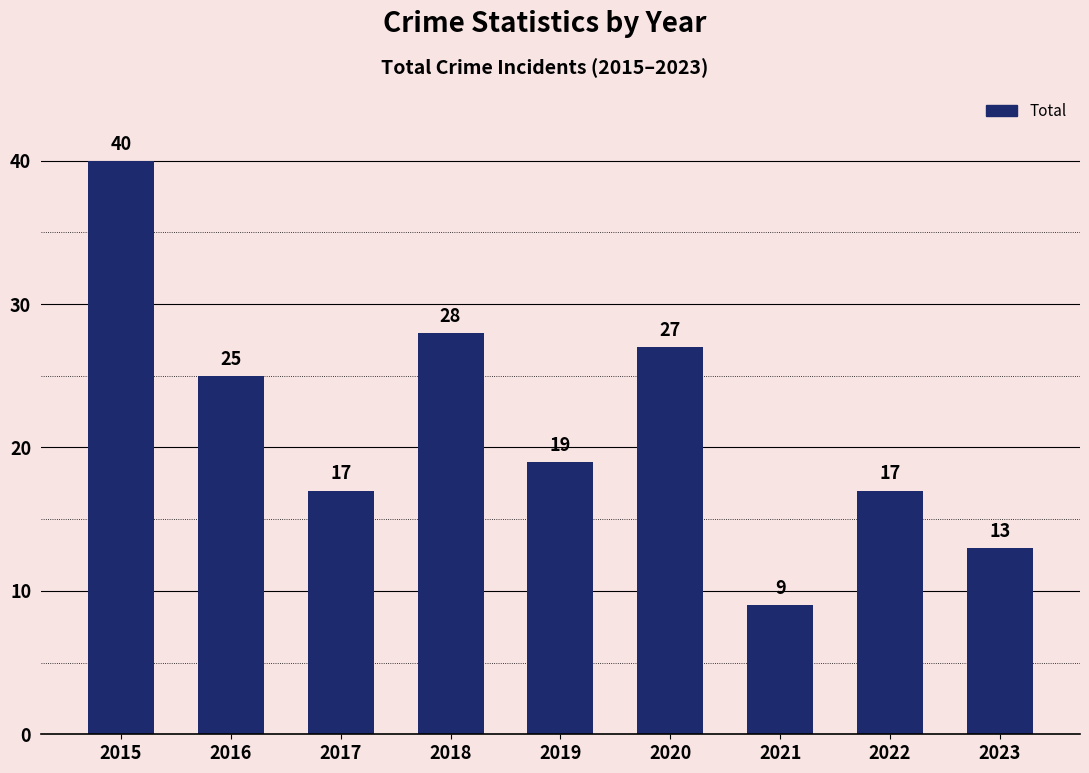

Reading right to left, what are all the values shown in this chart?

2023=13	2022=17	2021=9	2020=27	2019=19	2018=28	2017=17	2016=25	2015=40